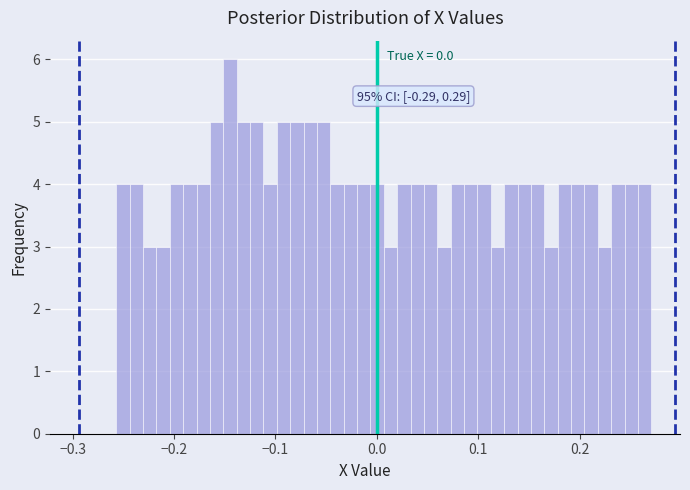

Around what value on the x-axis is the tallest bar? Give the approximate position of its centre, as read against the axis.

-0.14